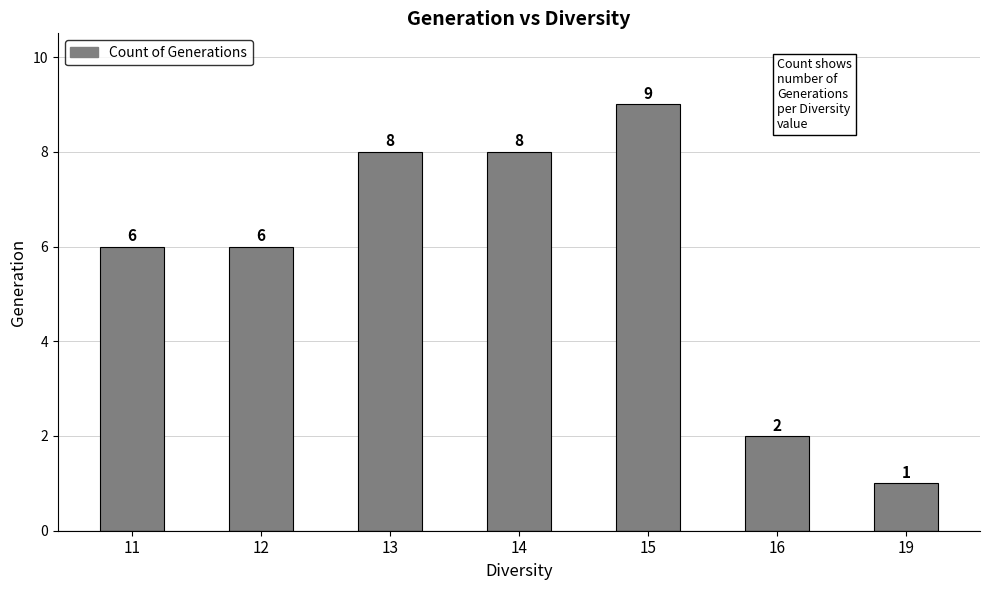

Reading left to right, extract all data points from this chart.

11=6	12=6	13=8	14=8	15=9	16=2	19=1